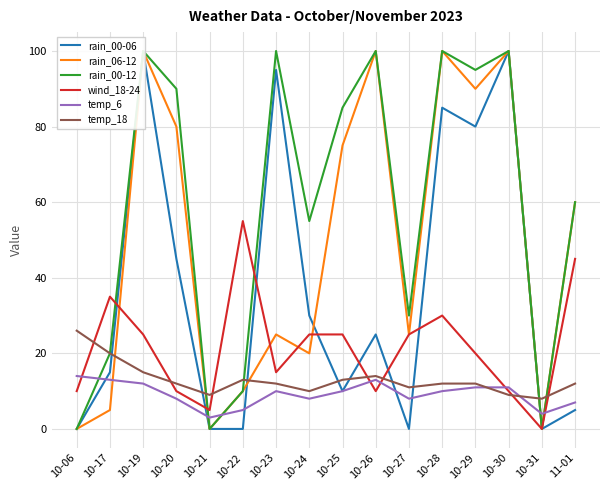

The value of temp_6 at 10-23 is 14. True or false?

False